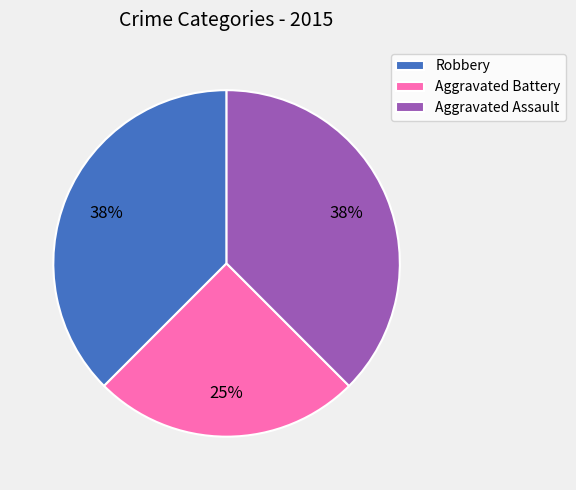

True or false: Aggravated Assault accounts for 38% of the total.

True